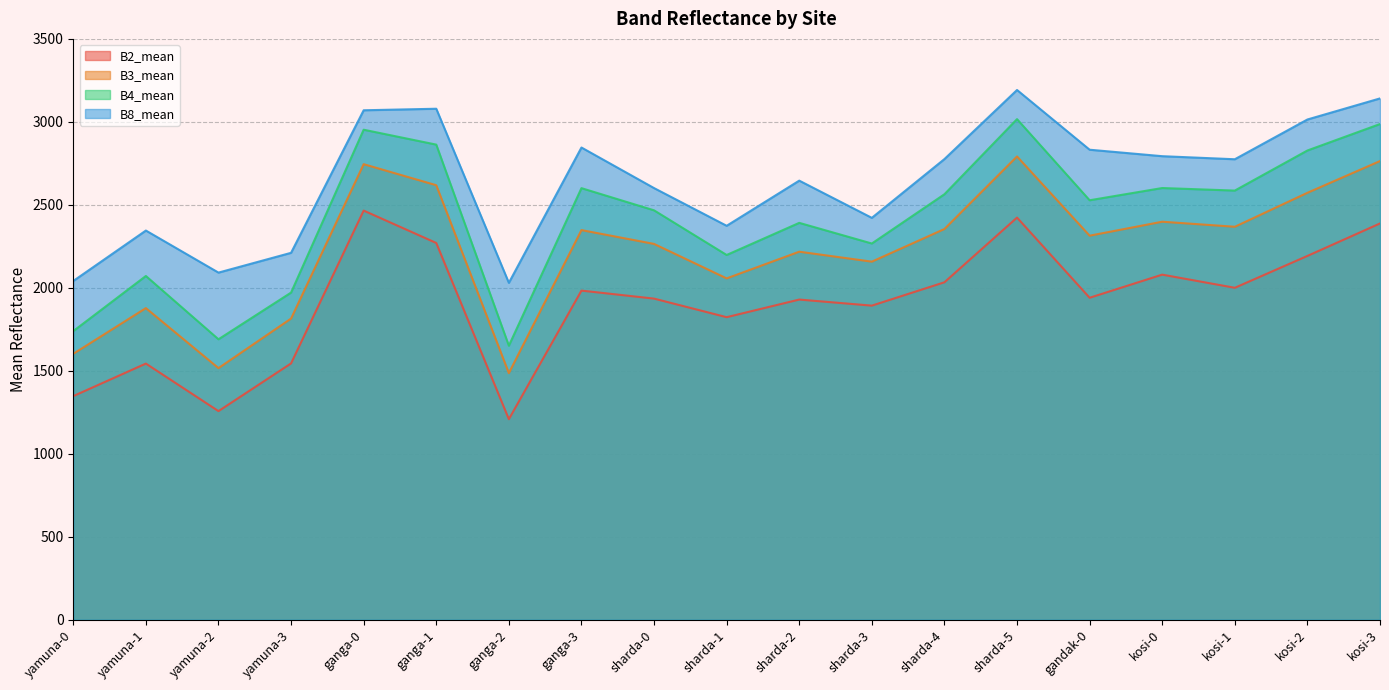

How many interior local peaks does the B8_mean series have?

5